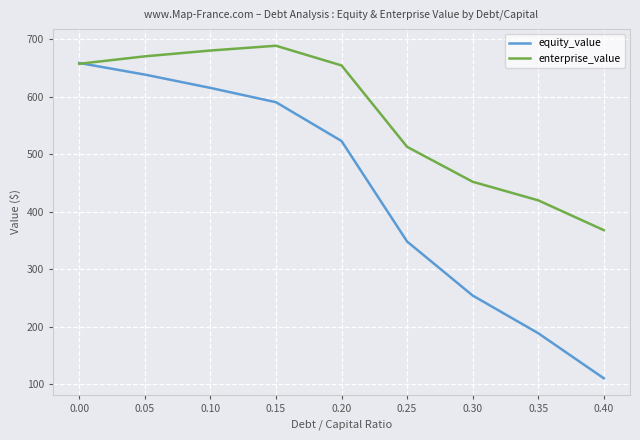

Reading left to right, extract all data points from this chart.

equity_value: 658.3	638.1	615.0	590.1	522.7	348.1	254.3	188.8	110.5
enterprise_value: 656.9	669.8	679.9	688.2	654.0	512.6	451.9	419.6	367.9